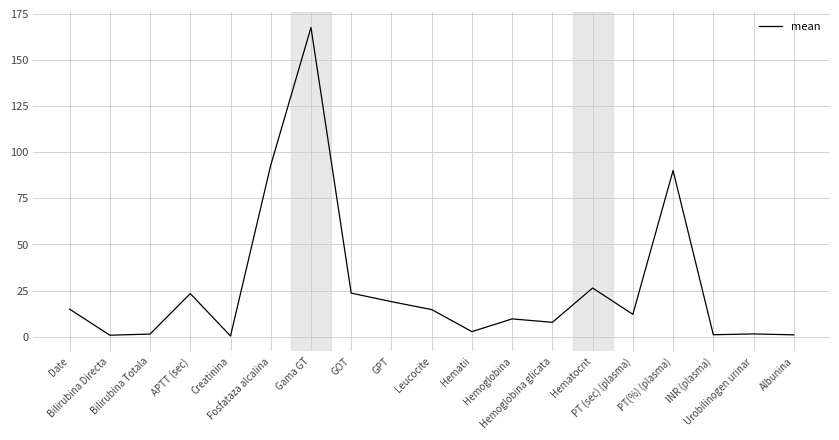

What is the difference between the maximum and minimum values?

167.3